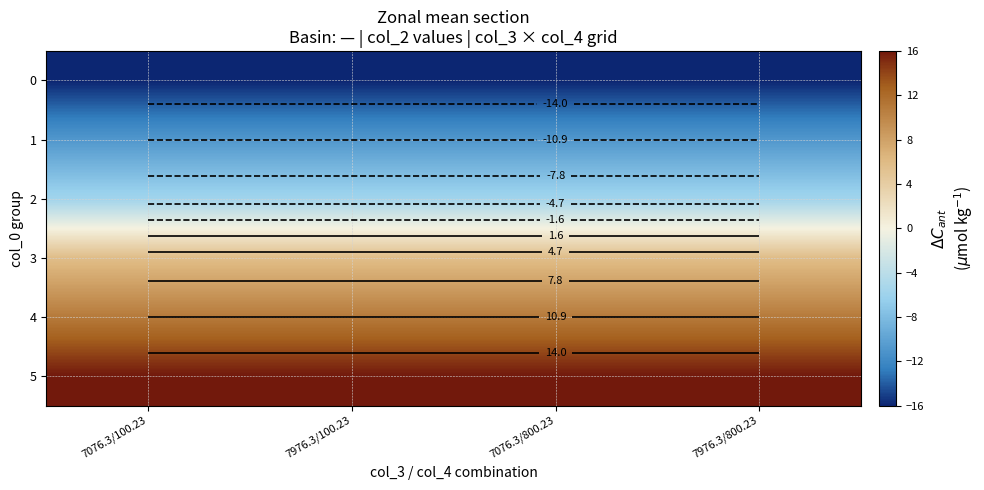

What is the lowest value of the 1 series?

-10.9